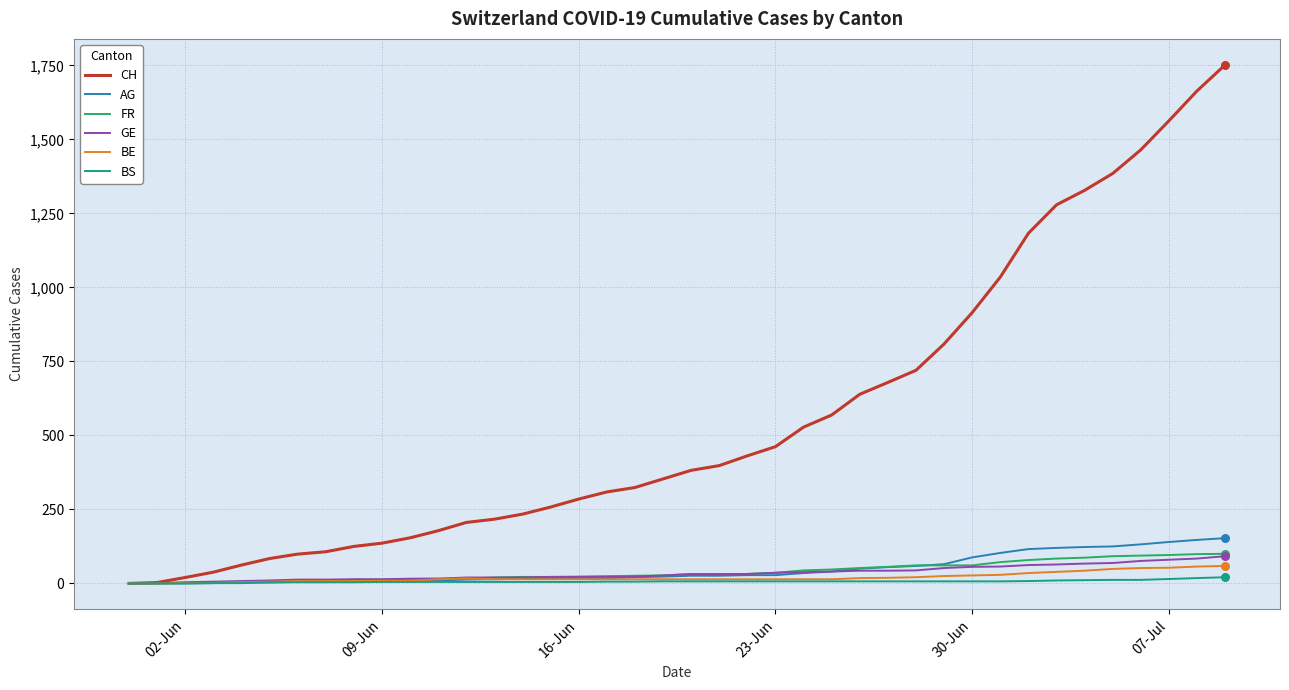

Which series has the largest total across all categories?

CH